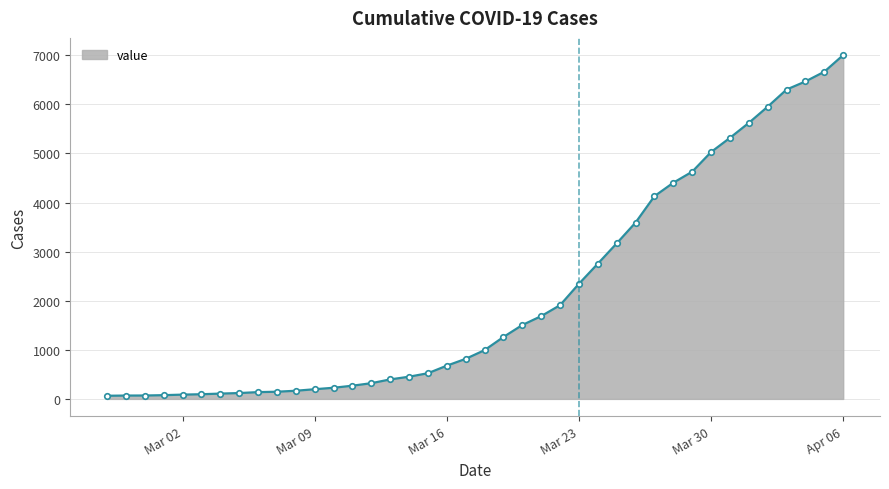

What is the maximum value shown in the chart?

7003